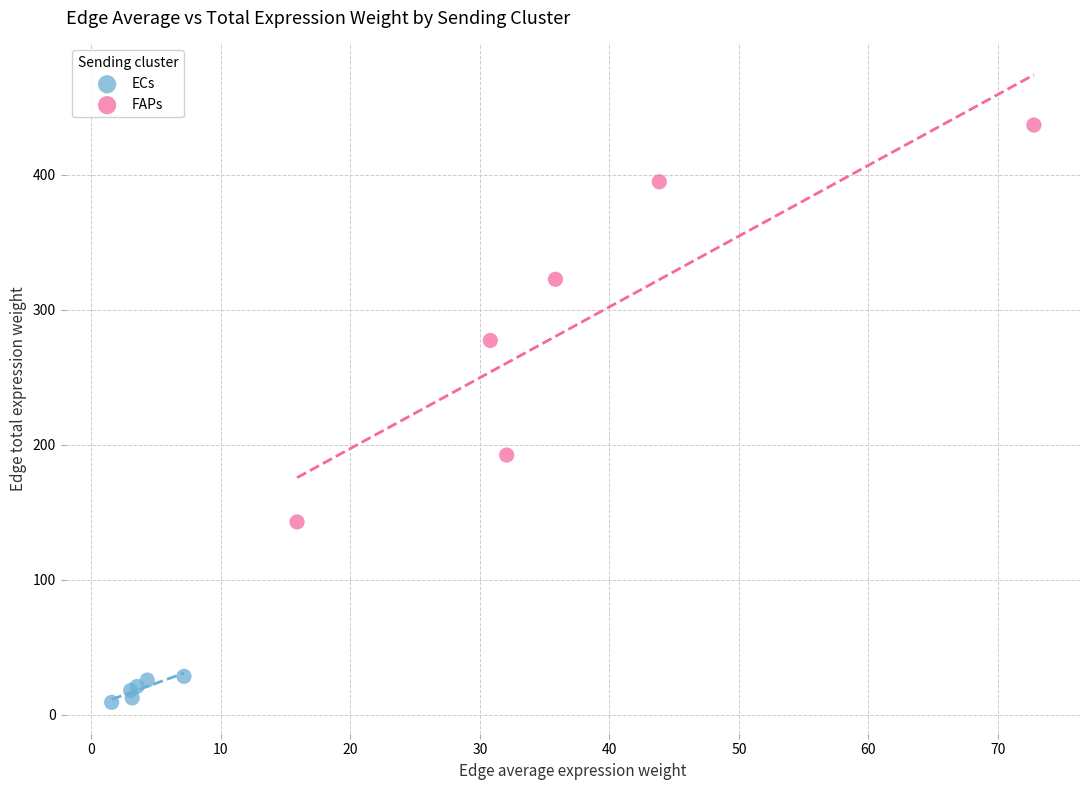

Which series contains the lowest Y value?

ECs